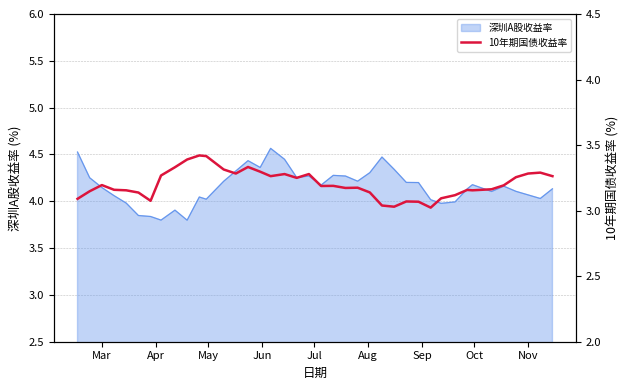

What is the minimum value shown in the chart?

3.0